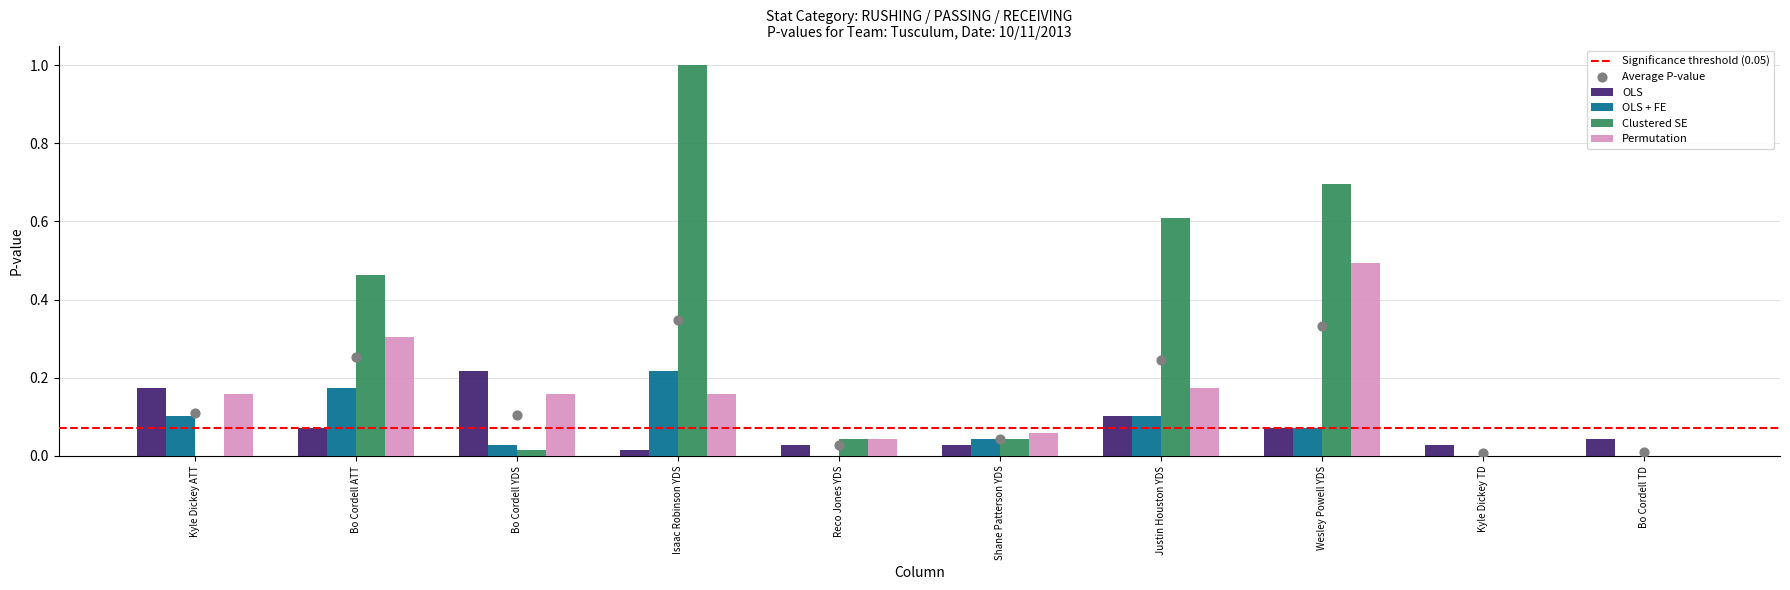

At which category is the sum across all series the highest?

Isaac Robinson YDS